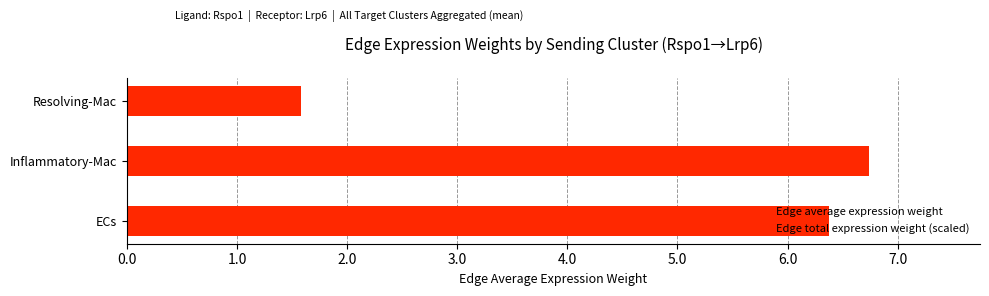

The value of Edge total expression weight (scaled) at Resolving-Mac is 2.6. True or false?

False